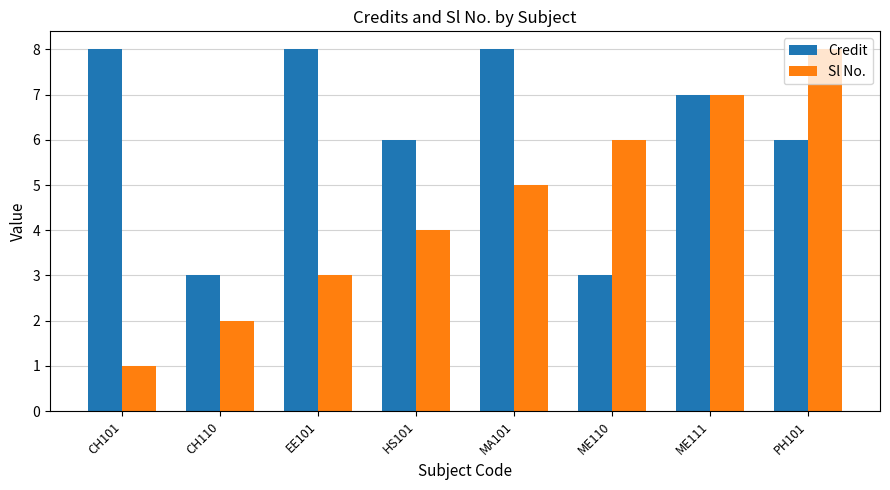

How many values in the Sl No. series are below 5?

4